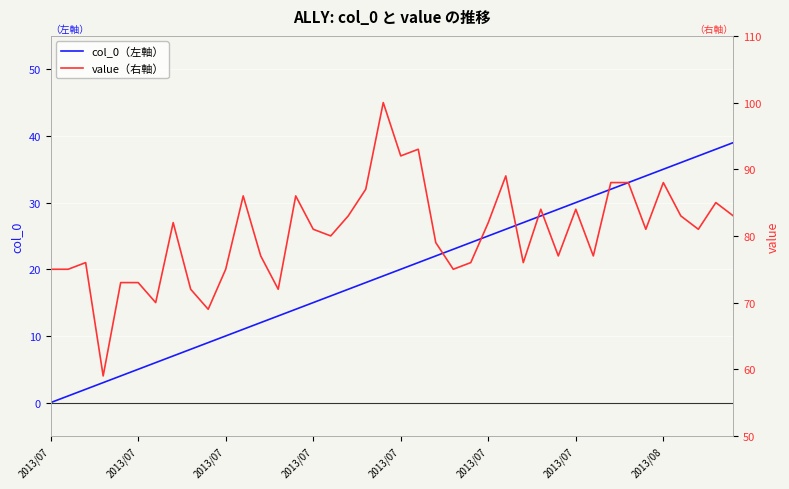

Rank the series by their maximum value, from highest to lowest.

value（右軸）, col_0（左軸）